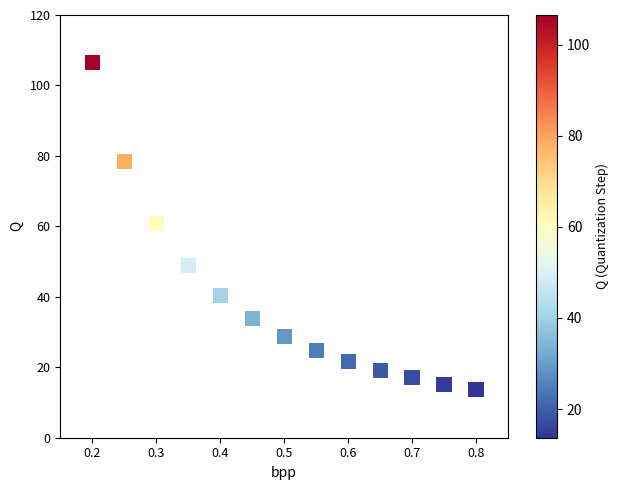

What is the range of X values (max minus min)?

0.6